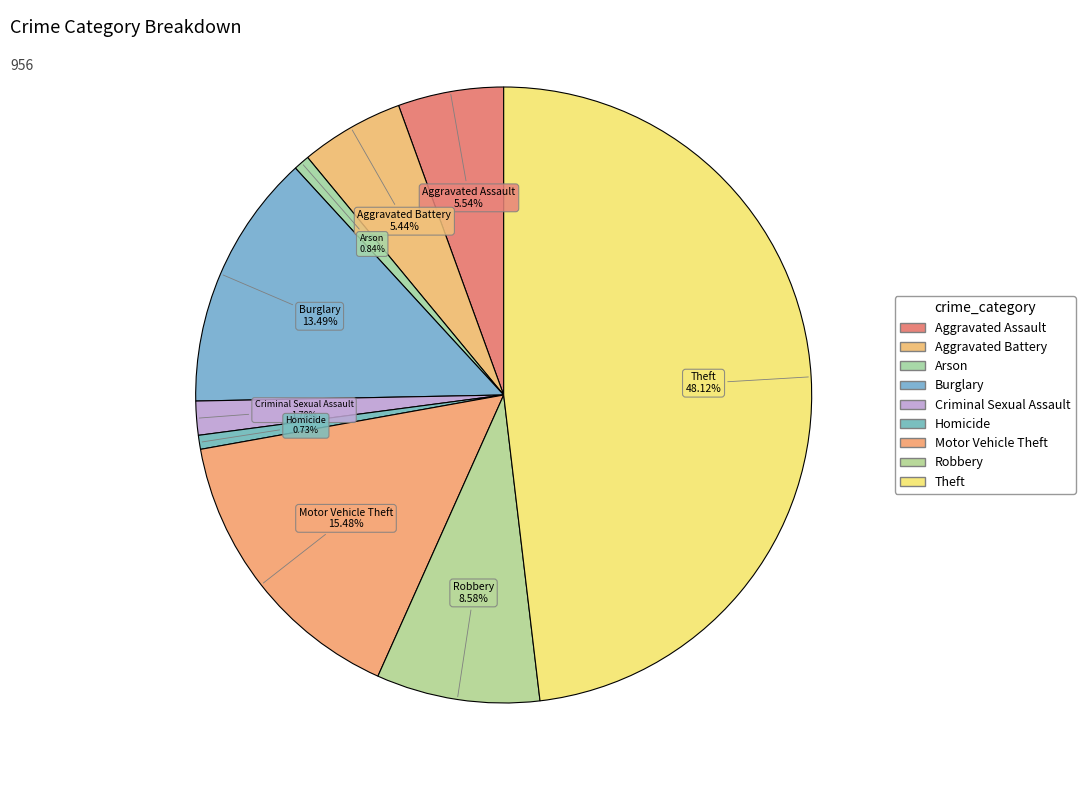

Combined, do Burglary and Homicide account for over 50%?

No